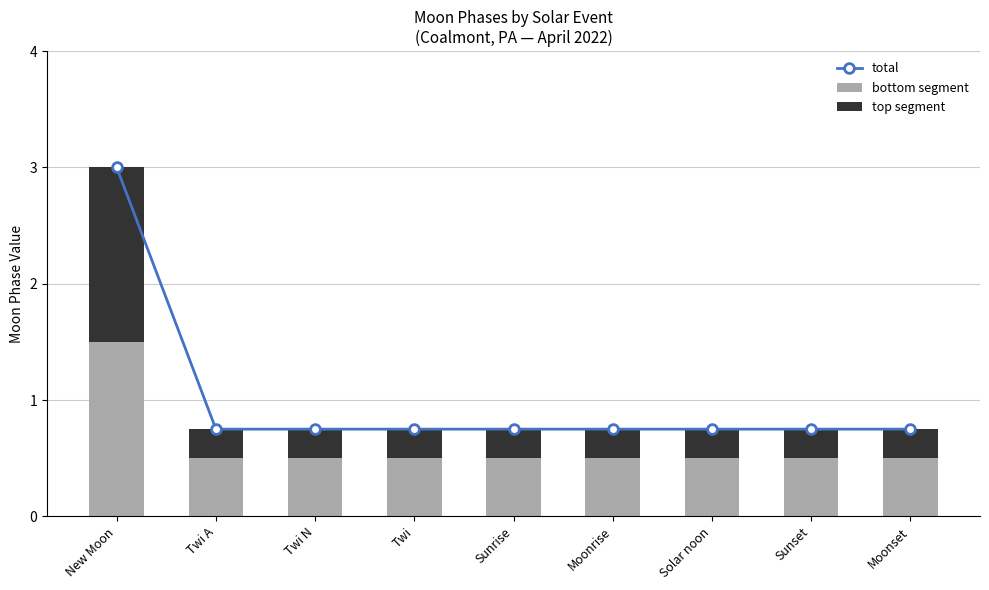

What is the difference between the maximum and minimum values in the total series?

2.2